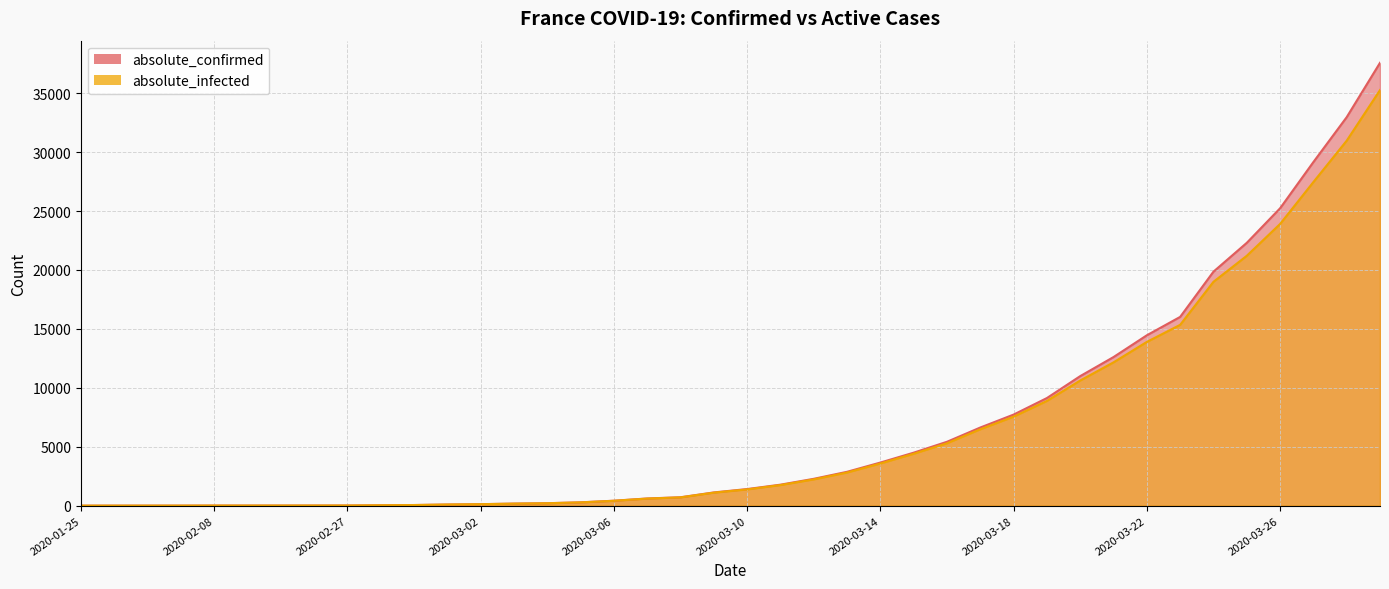

Reading left to right, extract all data points from this chart.

absolute_confirmed: 3	4	5	6	11	11	12	14	17	38	57	100	130	178	212	285	423	613	716	1126	1412	1784	2281	2876	3661	4499	5423	6633	7730	9134	10995	12612	14459	16018	19856	22302	25233	29155	32964	37575
absolute_infected: 3	4	5	6	11	10	11	13	15	36	55	98	128	175	208	281	416	604	706	1107	1382	1751	2233	2815	3582	4408	5296	6485	7555	8890	10623	12162	13897	15344	18996	21202	23902	27459	30969	35261